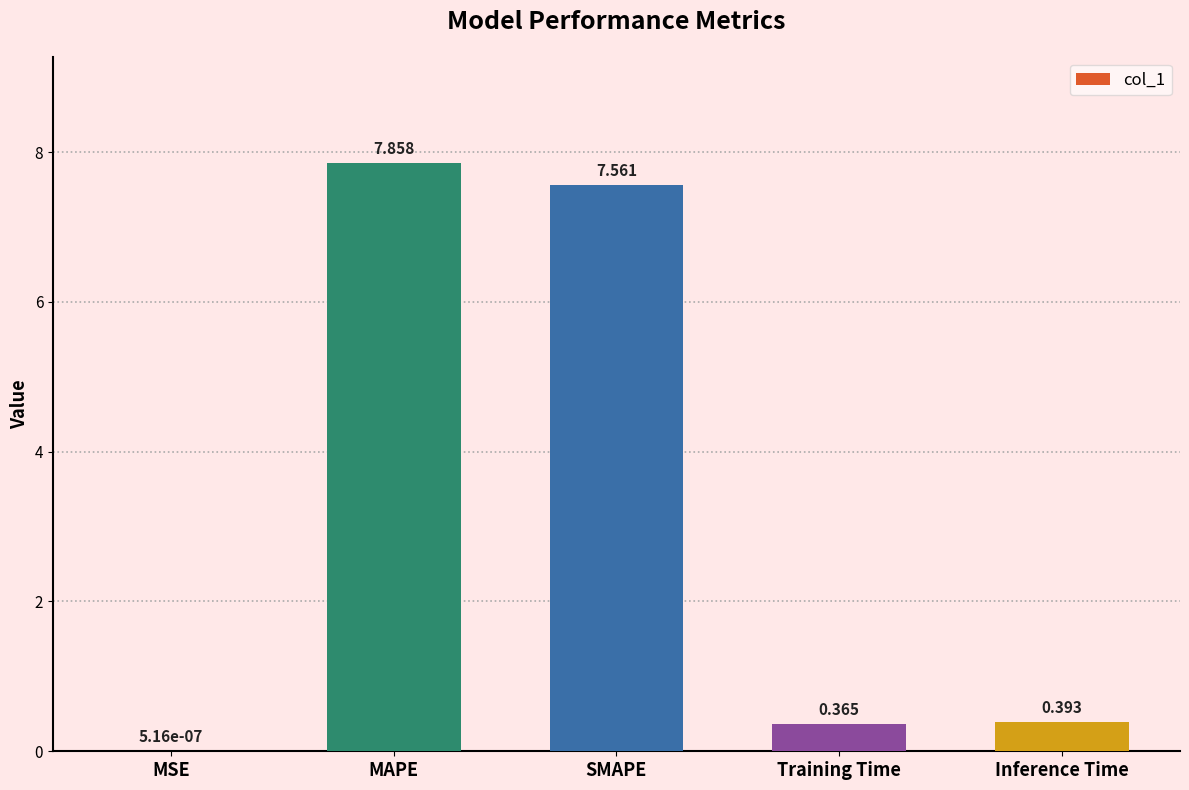

Which category has the highest value across all series?

MAPE